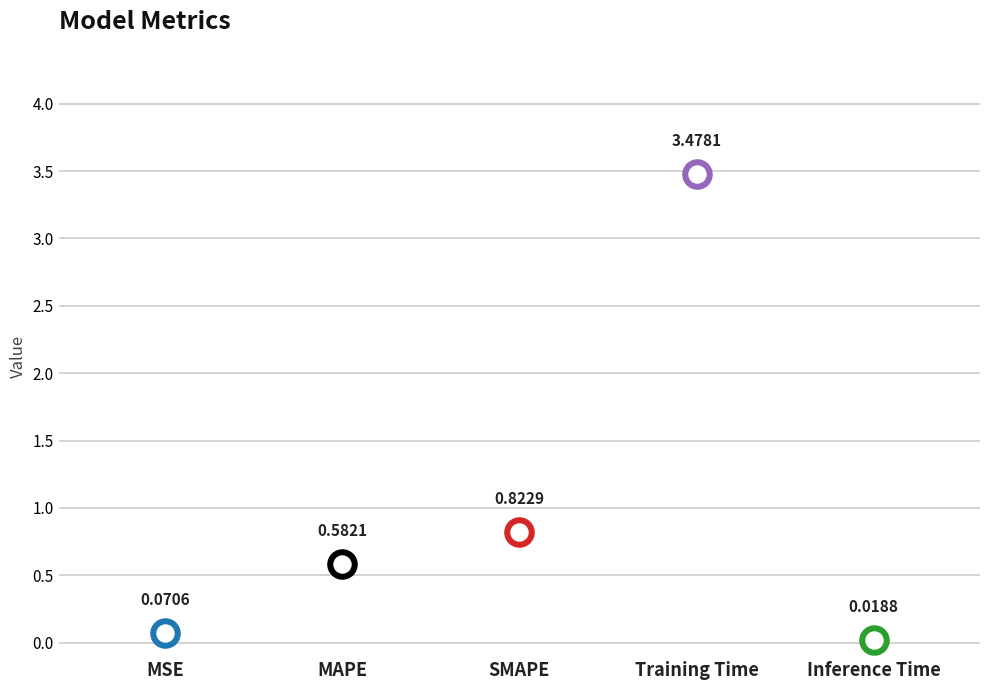

Between MAPE and SMAPE, which is larger?

SMAPE